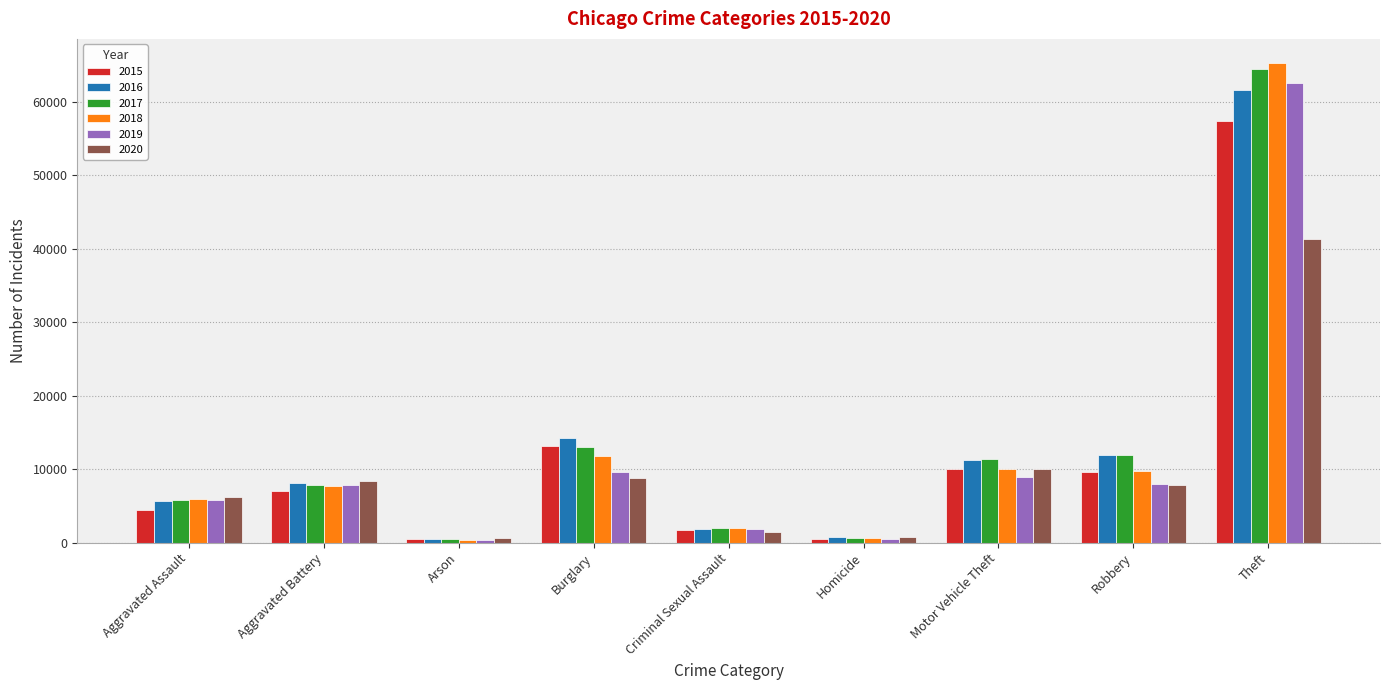

True or false: 2017 has a value of 5793 at Aggravated Assault.

True